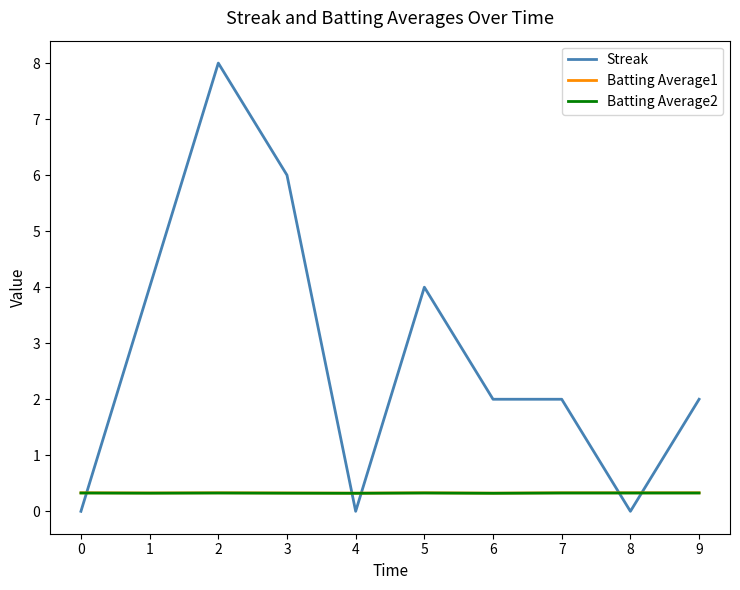

What is the highest value of the Batting Average1 series?

0.3